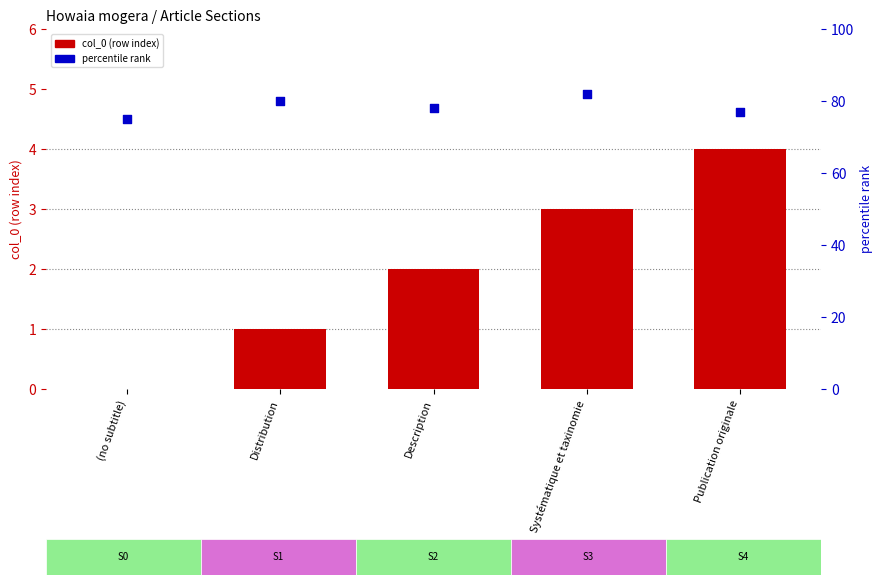

What are all the series names shown in the legend?

col_0, percentile rank